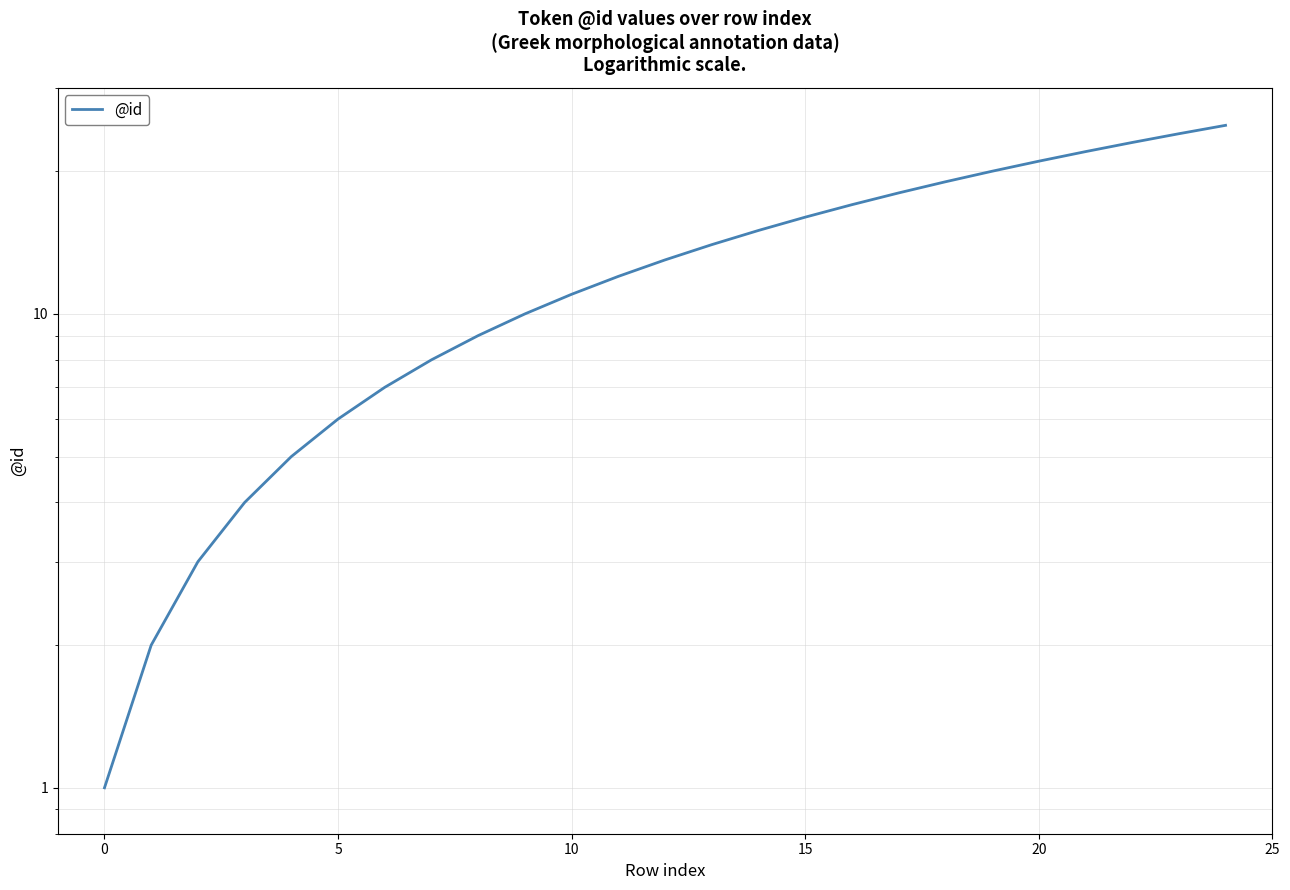

True or false: there are more than 1 points higher than both neighbors.

False